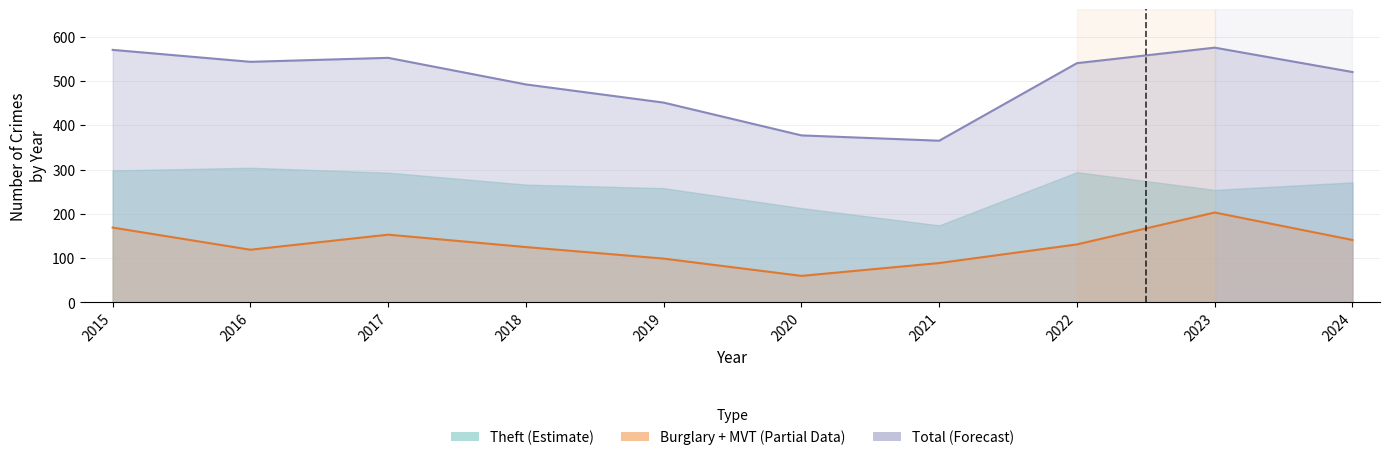

In Total, how many points are lower than both neighbors (excluding endpoints)?

2